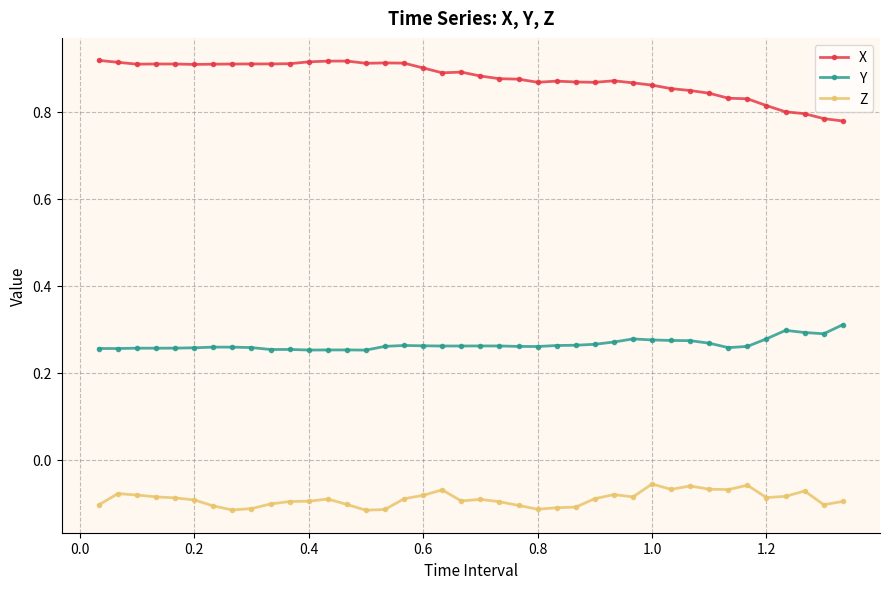

What is the sum of all X values?

35.1